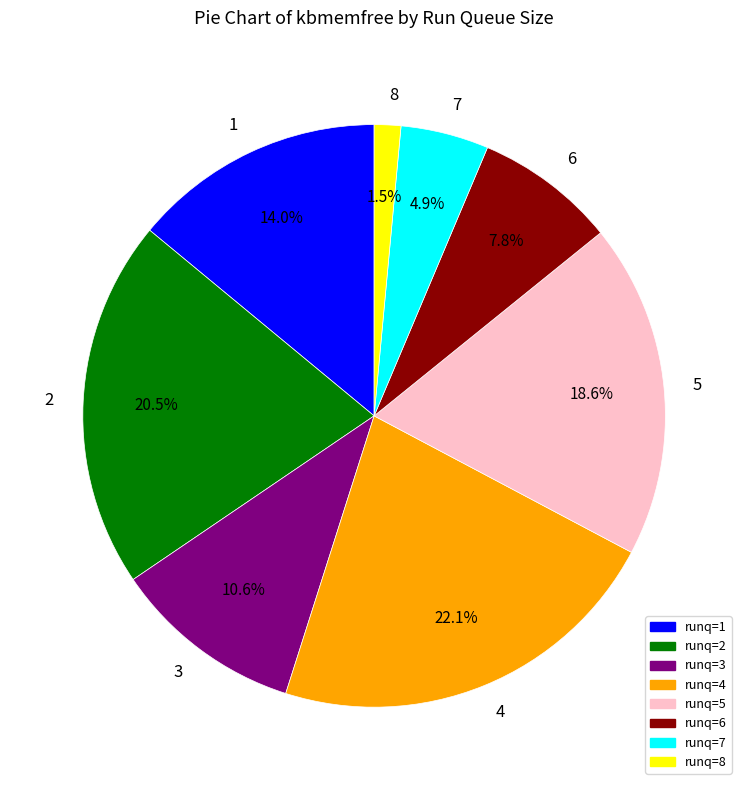

Which has a higher value, 5 or 7?

5